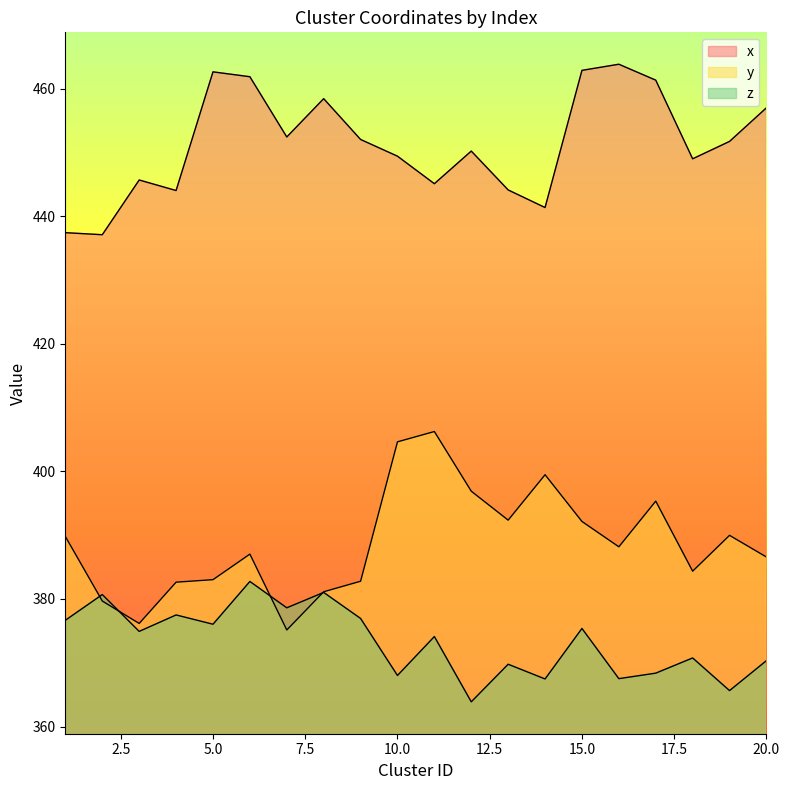

How many interior local valleys does the z series have?

8